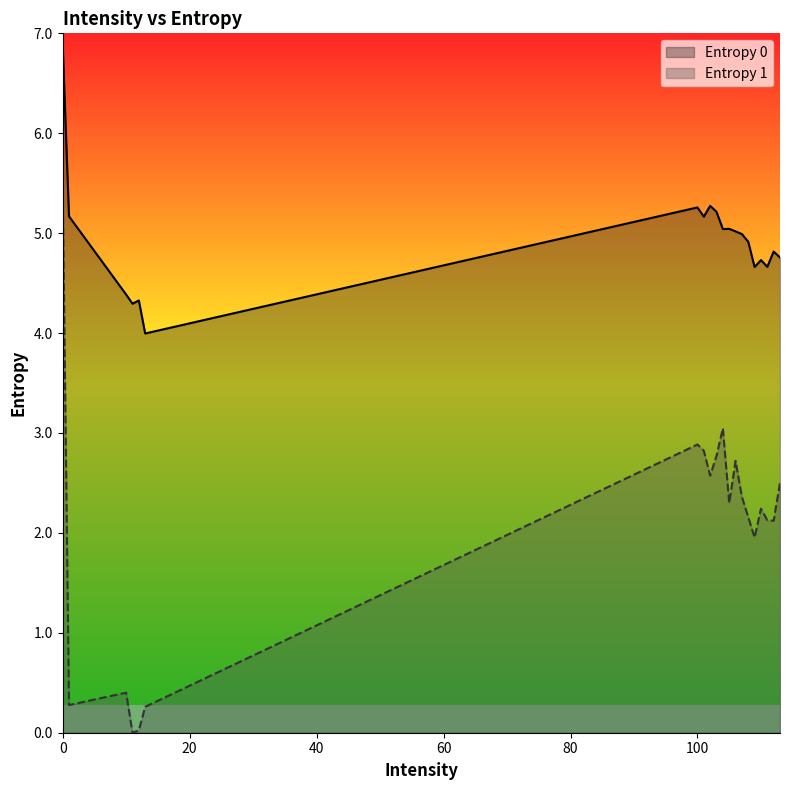

What is the value of the Entropy 0 point at the 10th from the left?

5.2